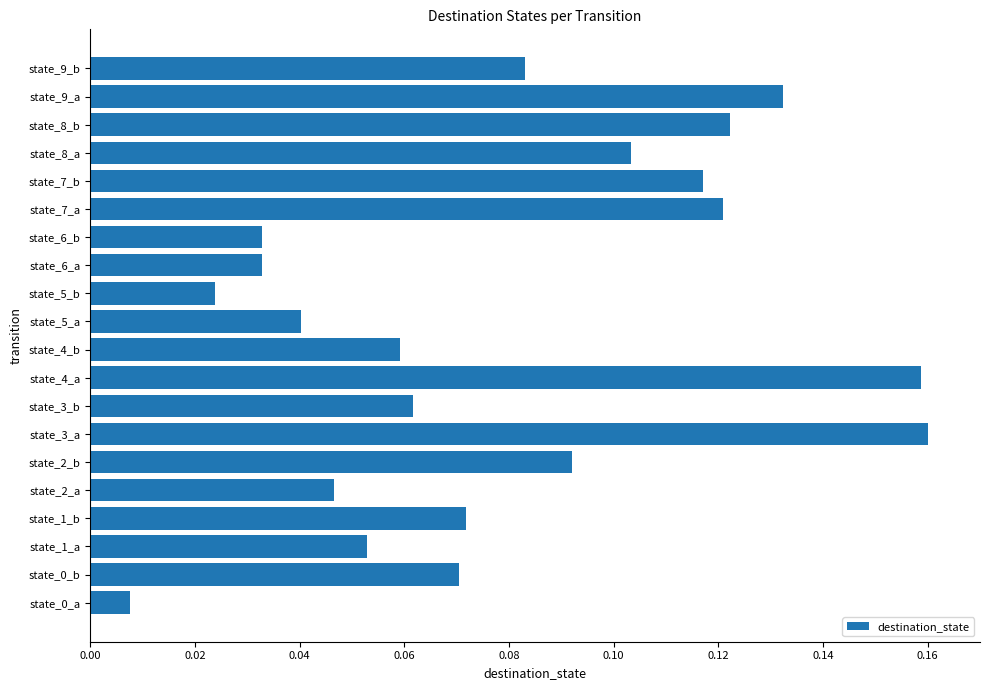

Does the chart contain any negative values?

No